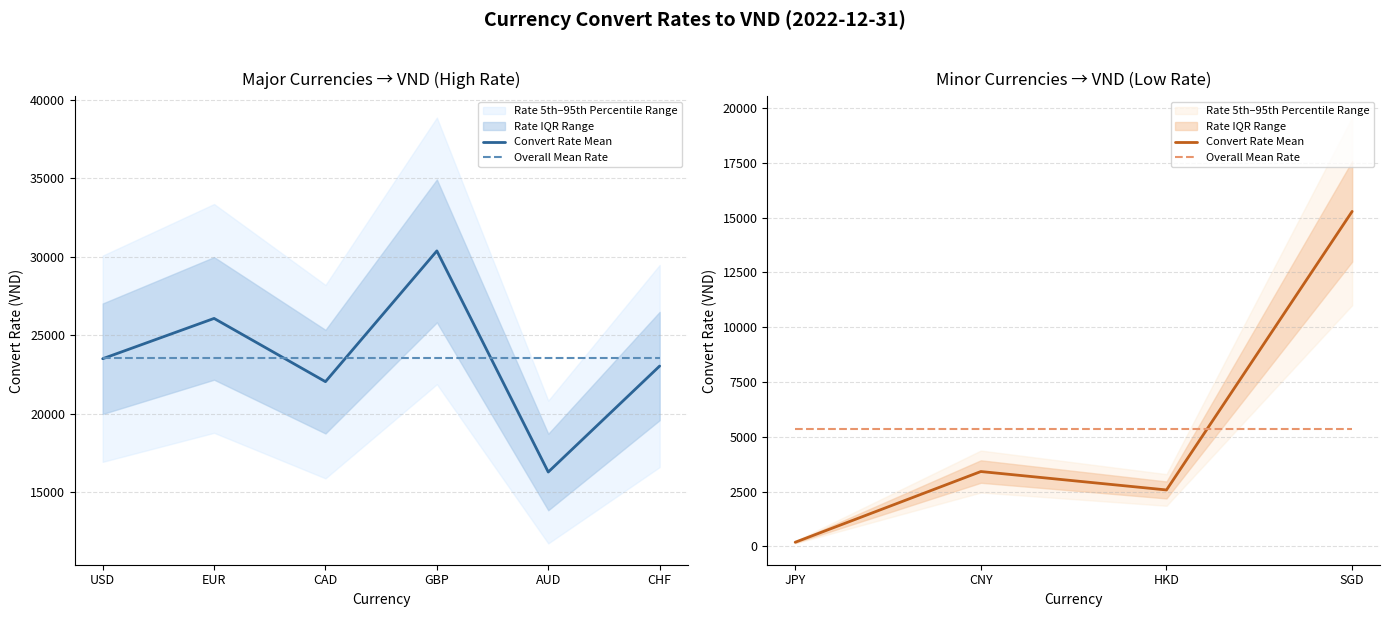

What is the difference between the maximum and minimum values in the Convert Rate Mean series?

15090.3